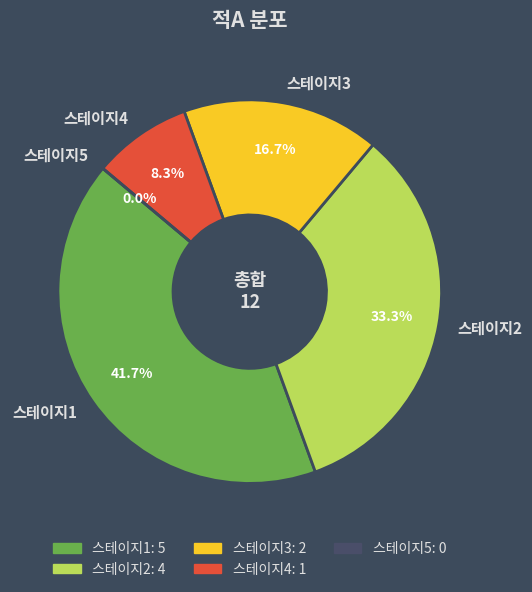

Is it true that 스테이지2 is 33% of the pie?

True